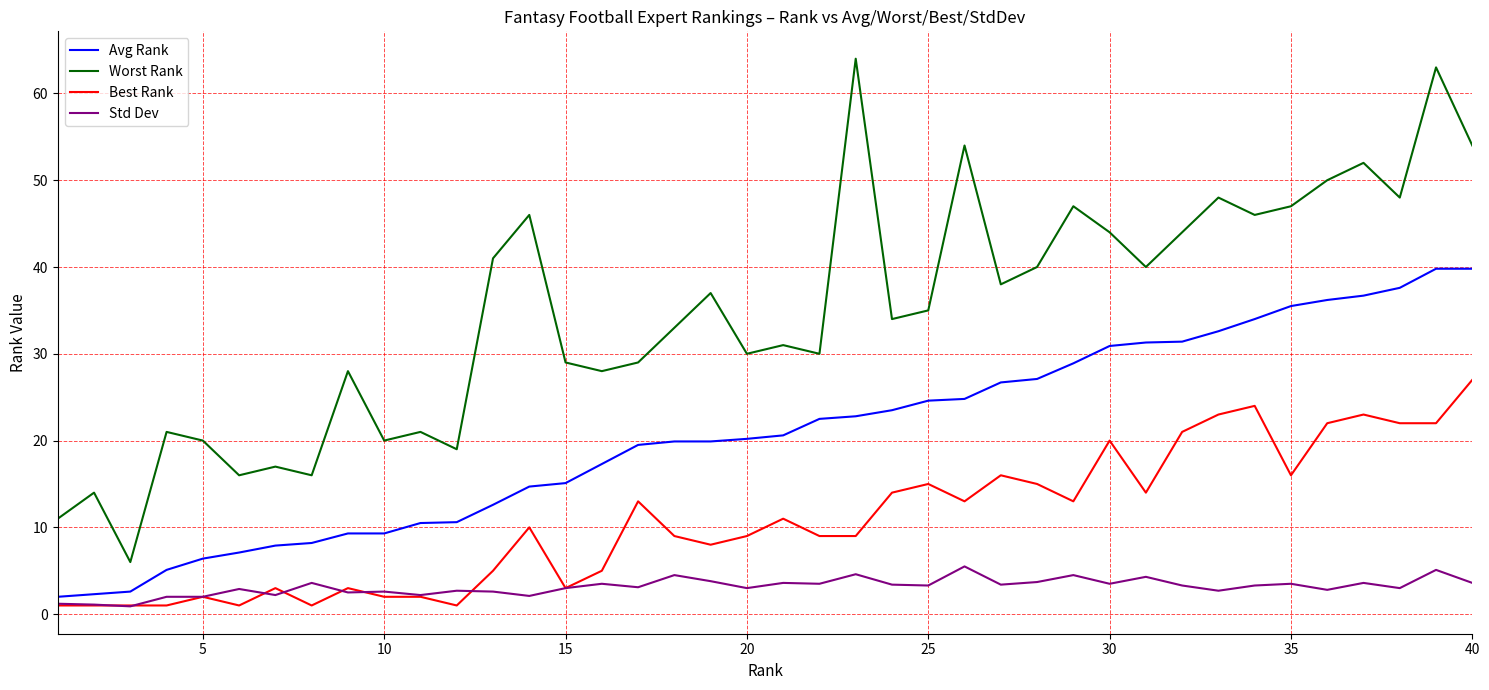

What is the maximum value shown in the chart?

64.0